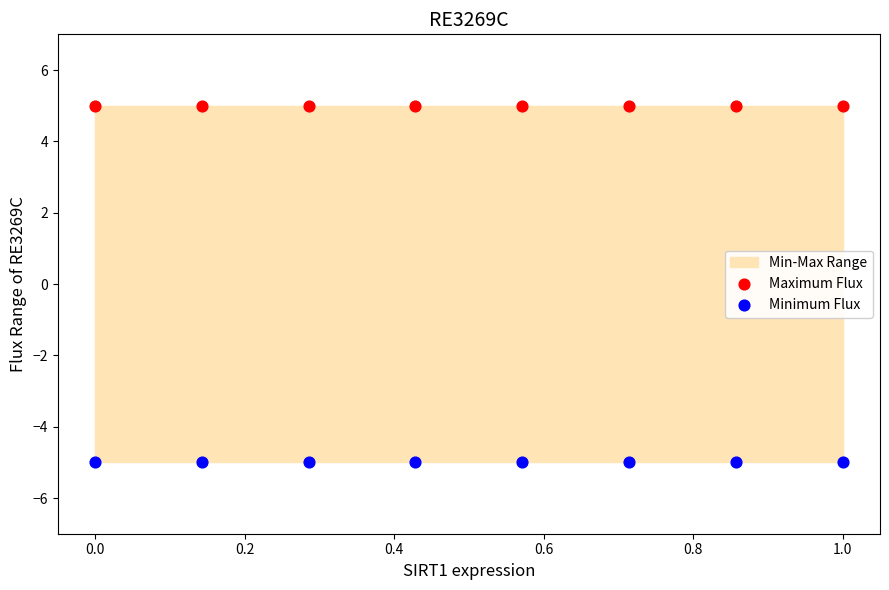

Which series contains the lowest Y value?

Minimum Flux